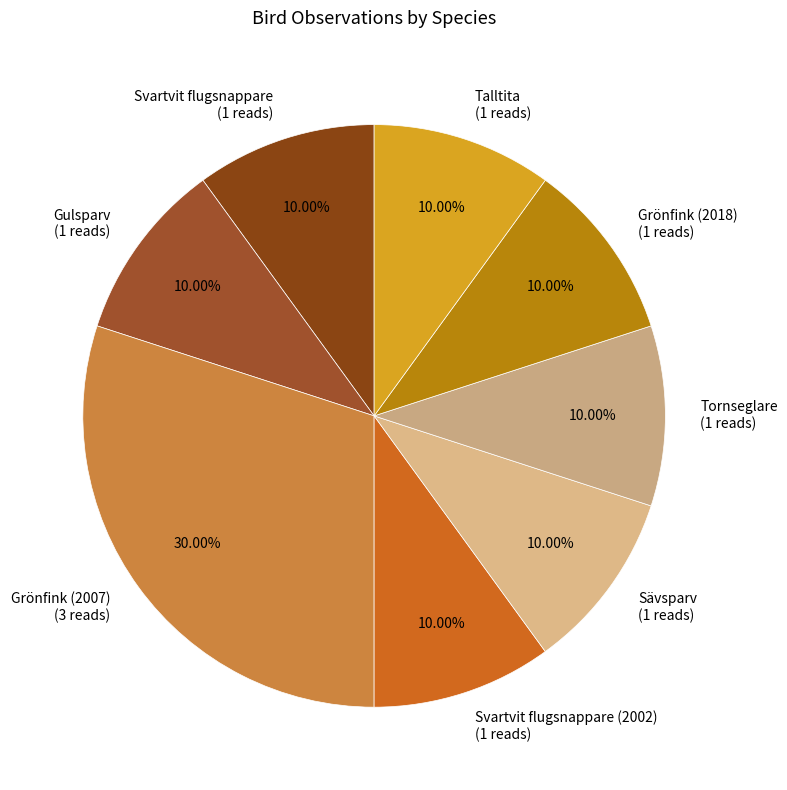

Which category has the biggest portion of the pie?

Grönfink (2007) (3 reads)